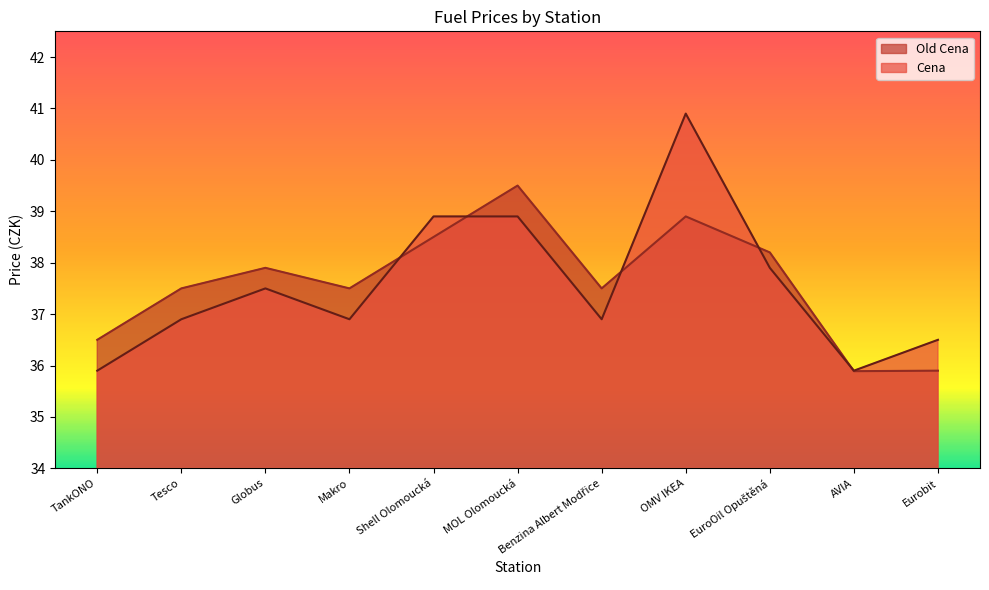

What is the approximate value of Old Cena at MOL Olomoucká?

39.5